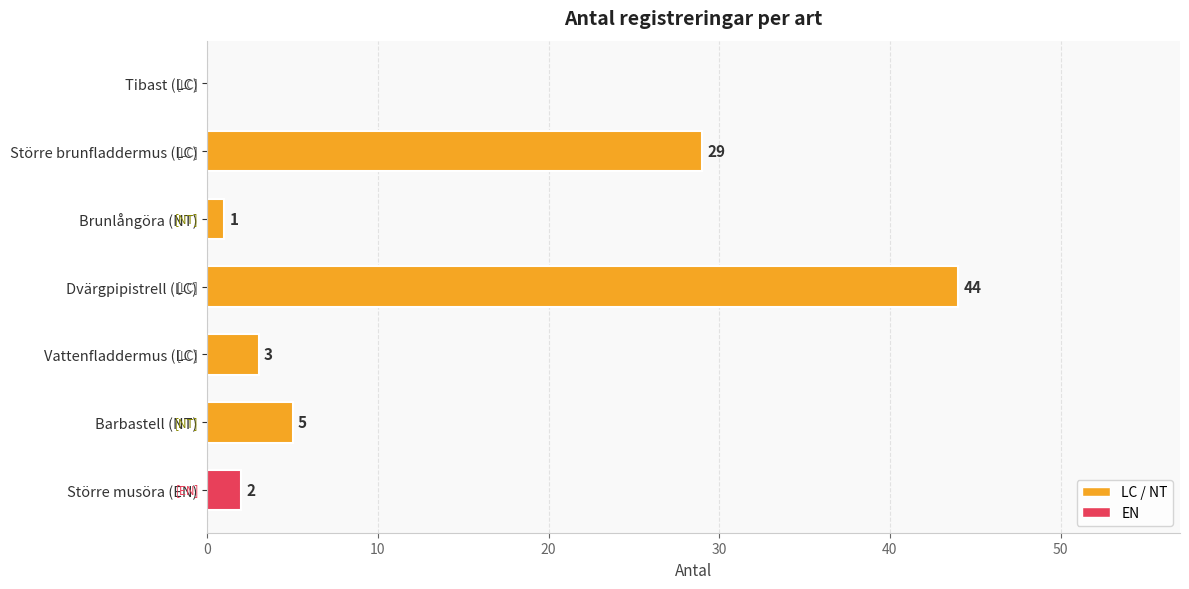

Approximately how many times larger is the value at Vattenfladdermus (LC) compared to Större musöra (EN)?

1.5